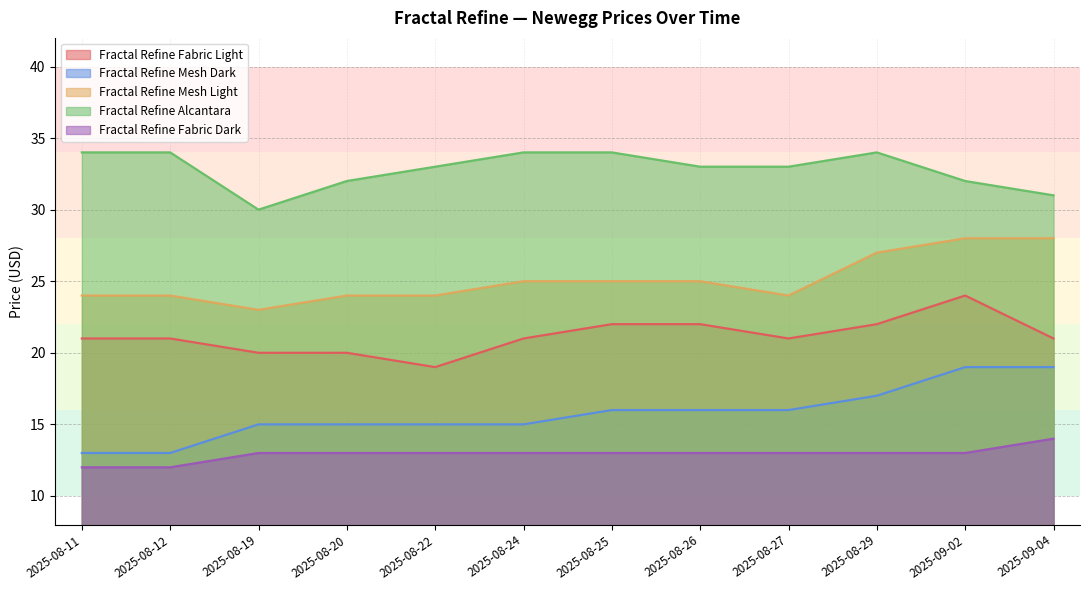

What is the difference between the maximum and minimum values in the Fractal Refine Fabric Light series?

5